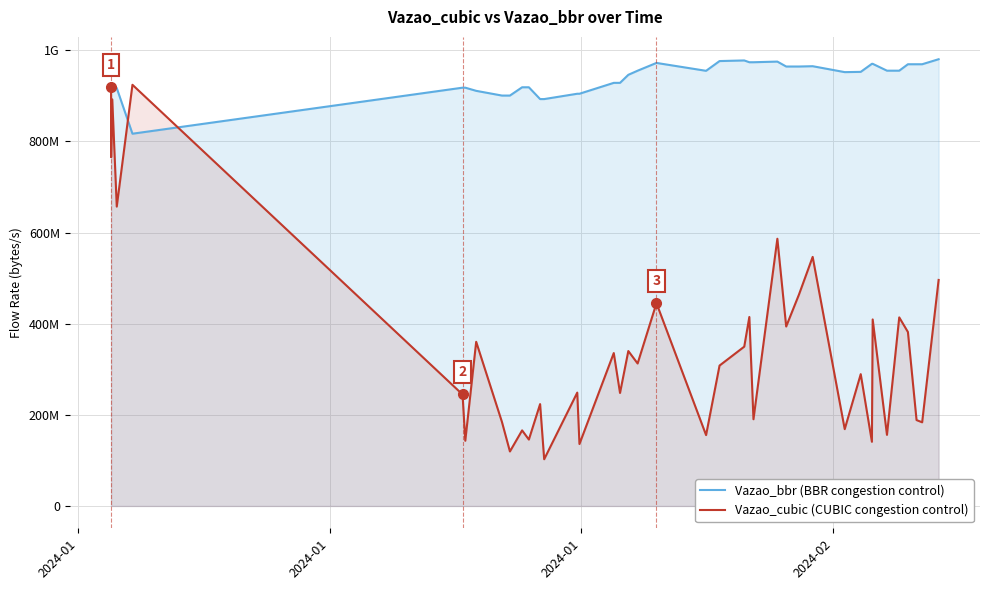

Which series has the largest total across all categories?

Vazao_bbr (BBR congestion control)